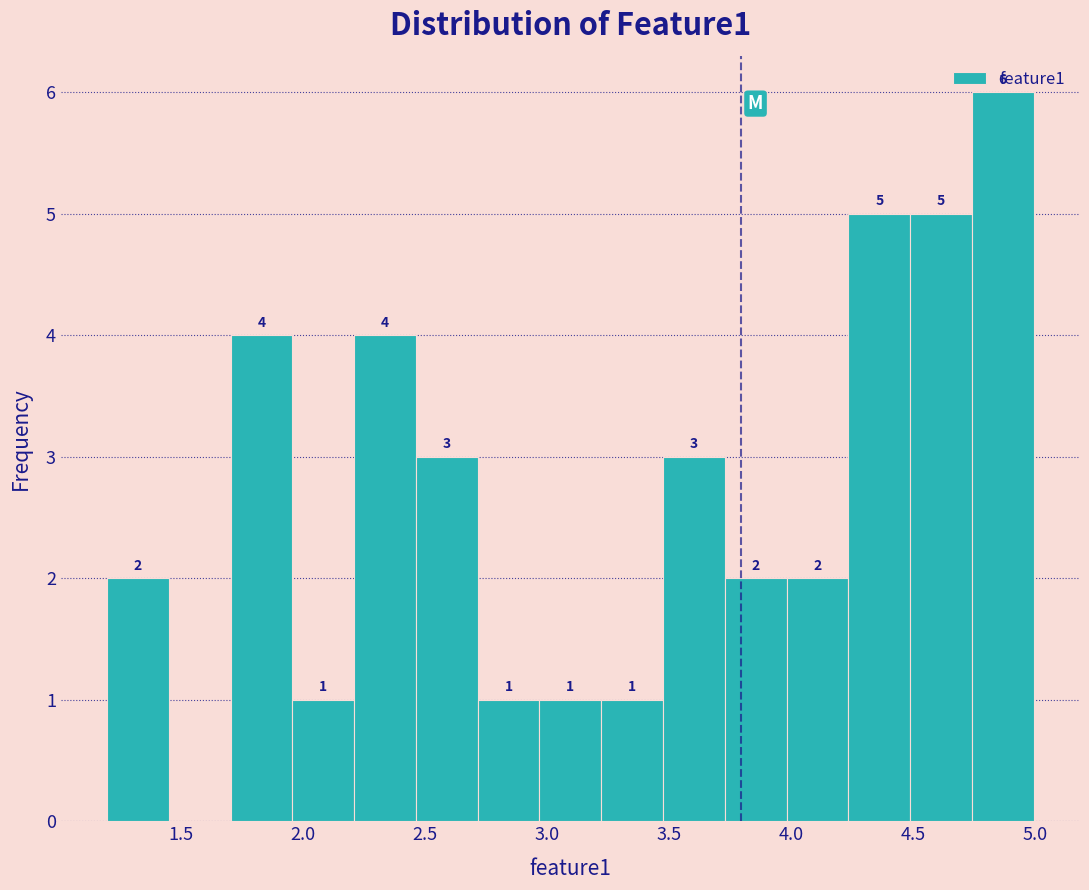

Which range on the x-axis has the tallest bar?

4.75 to 5.00